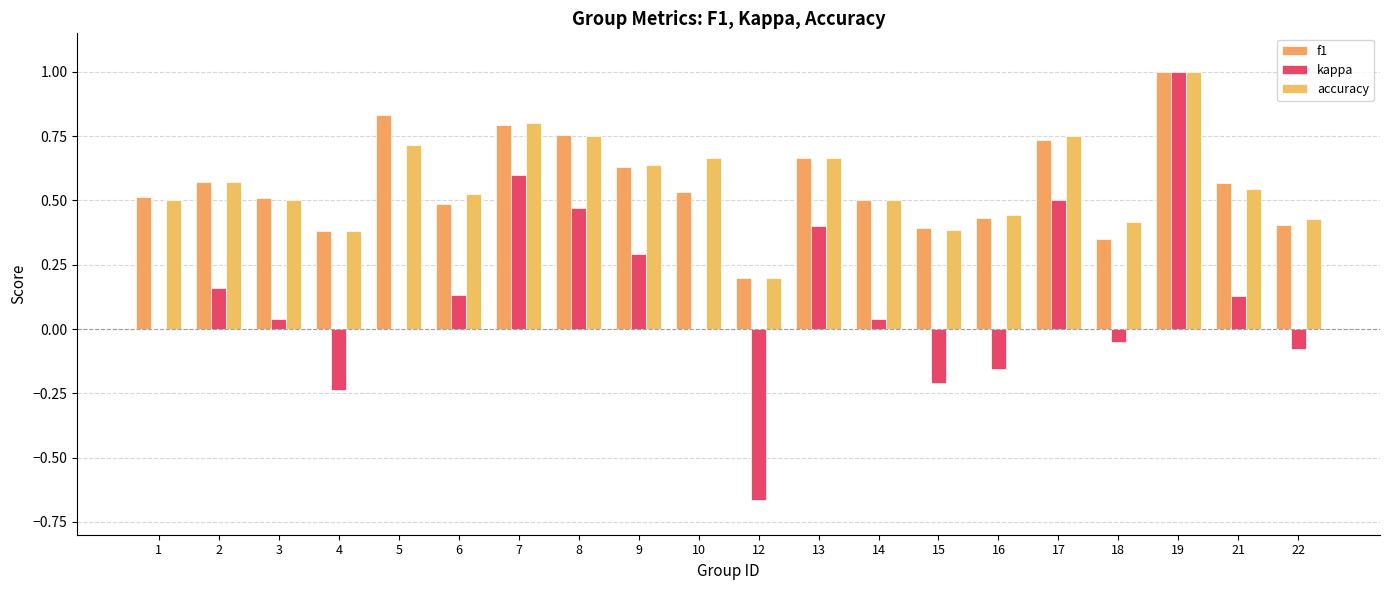

Reading right to left, list all the values displayed in this chart.

f1: 0.4	0.6	1.0	0.4	0.7	0.4	0.4	0.5	0.7	0.2	0.5	0.6	0.8	0.8	0.5	0.8	0.4	0.5	0.6	0.5
kappa: -0.1	0.1	1.0	-0.1	0.5	-0.2	-0.2	0.0	0.4	-0.7	0.0	0.3	0.5	0.6	0.1	0.0	-0.2	0.0	0.2	0.0
accuracy: 0.4	0.5	1.0	0.4	0.8	0.4	0.4	0.5	0.7	0.2	0.7	0.6	0.8	0.8	0.5	0.7	0.4	0.5	0.6	0.5